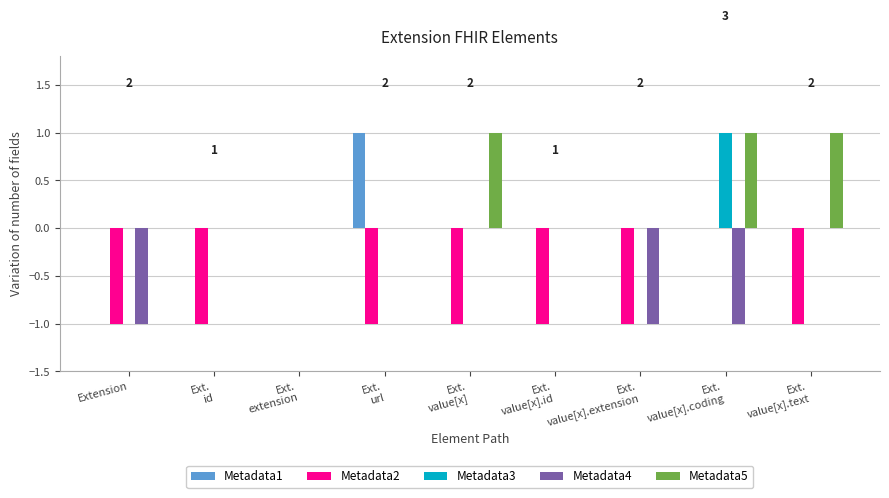

At which category is the sum across all series the highest?

Ext.
value[x].coding